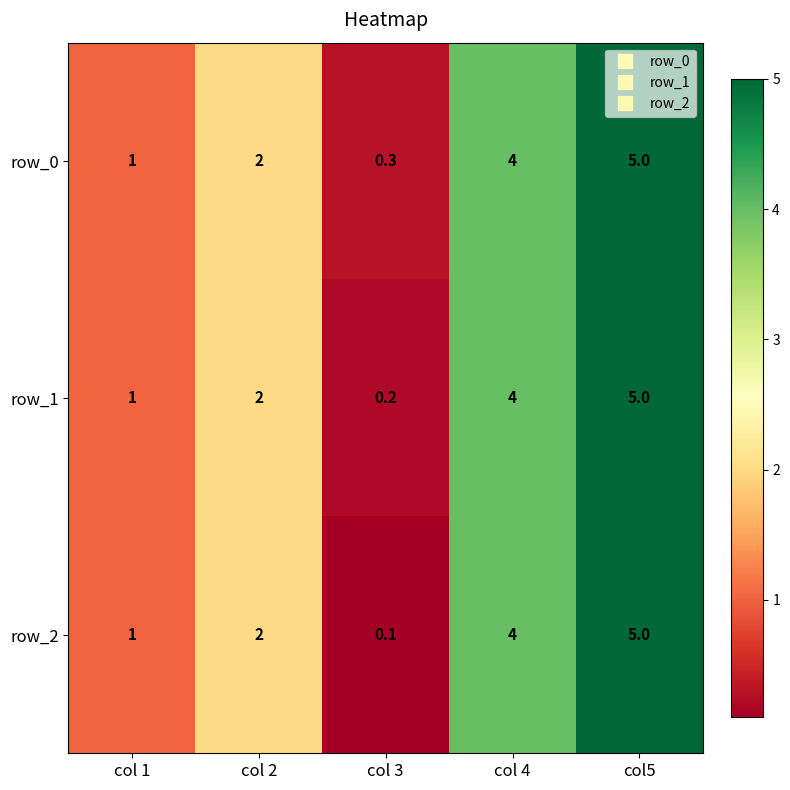

List the labels in order of row_1 value, smallest first.

col 3, col 1, col 2, col 4, col5